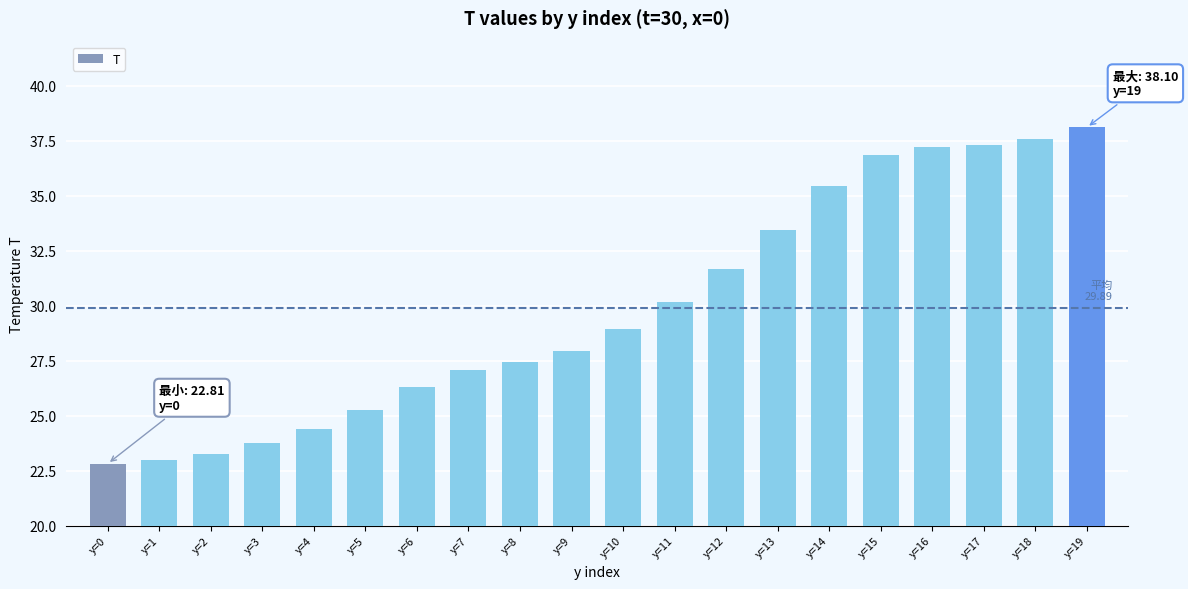

Count the number of categories in the chart.

20